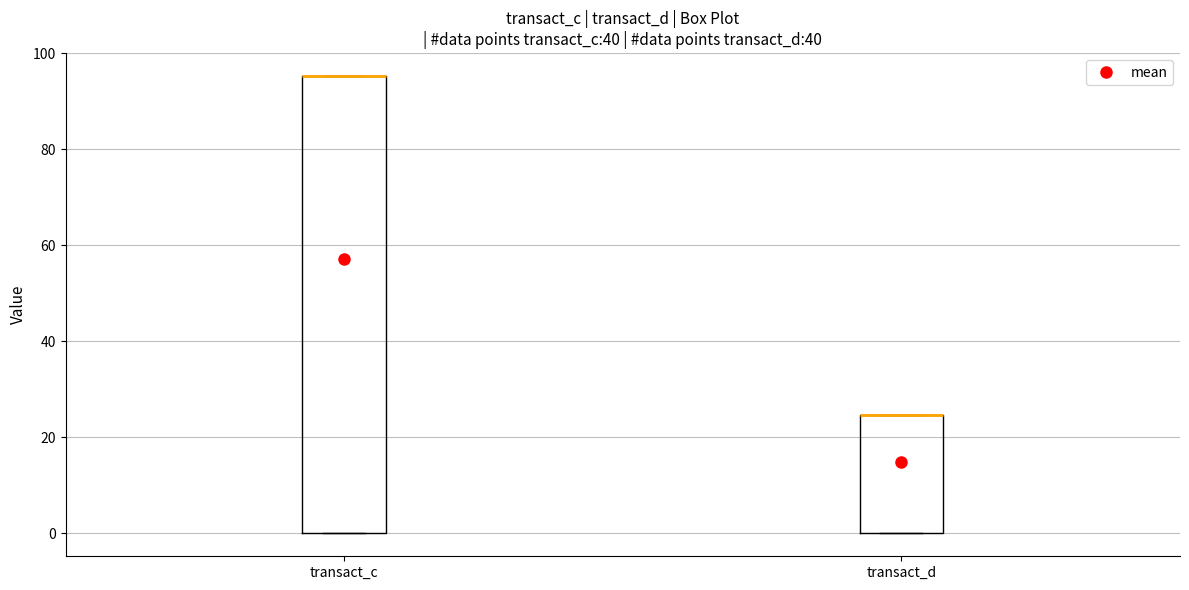

Where is the upper edge of the box for transact_c on the y-axis? The values are not printed on the chart, so give them approximately, as read against the axis.

96